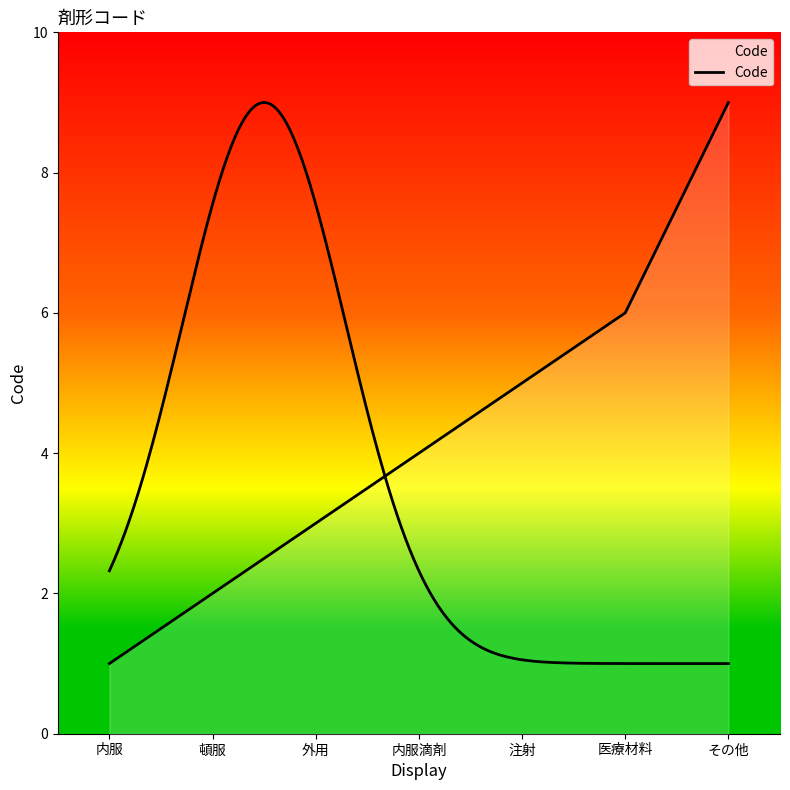

At which label does the data first exceed 4?

注射